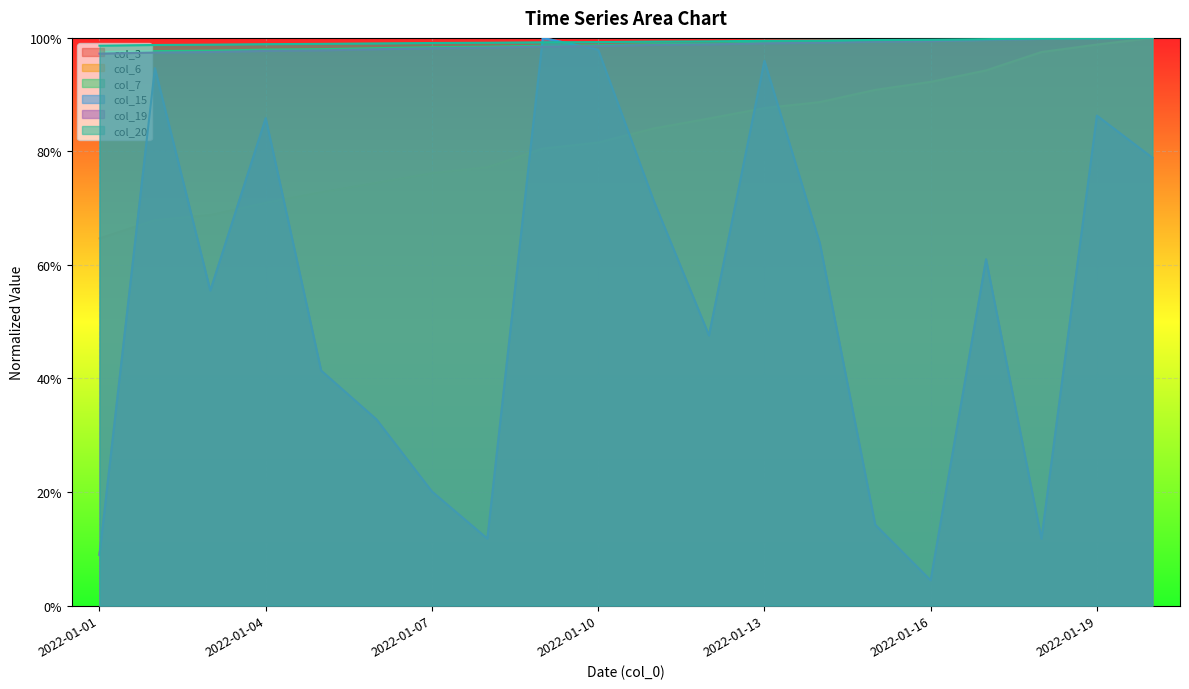

True or false: col_3 and col_15 cross at least once.

False